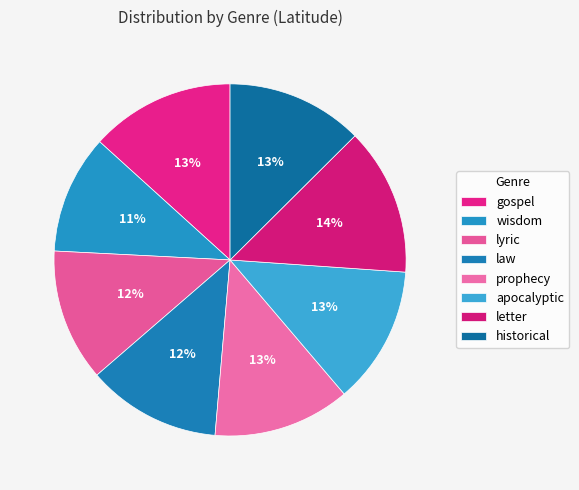

Is it true that law is 12% of the pie?

True